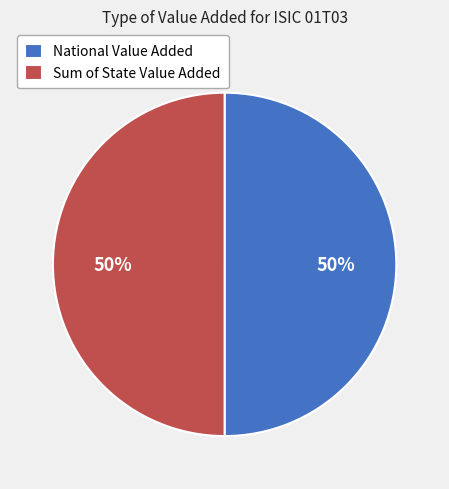

Approximately how many times larger is the value at Sum of State Value Added compared to National Value Added?

1.0